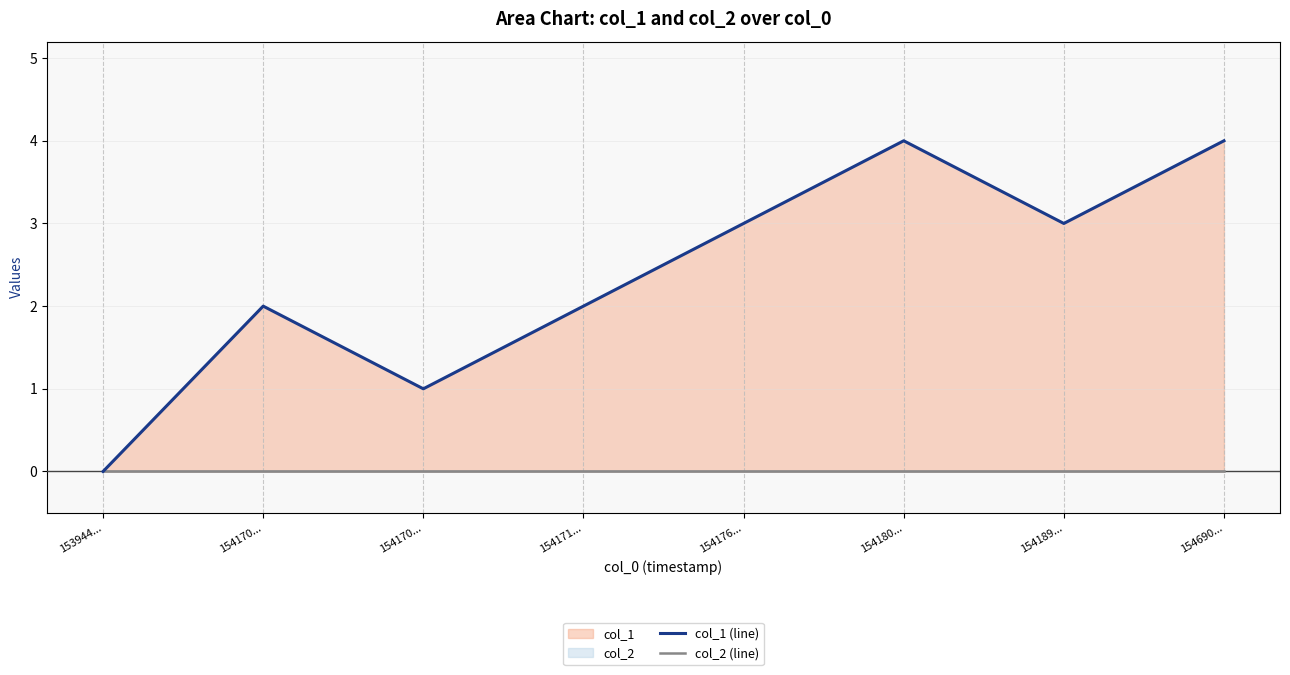

At 154180..., list the series in order from smallest to largest.

col_2 (line), col_1 (line)